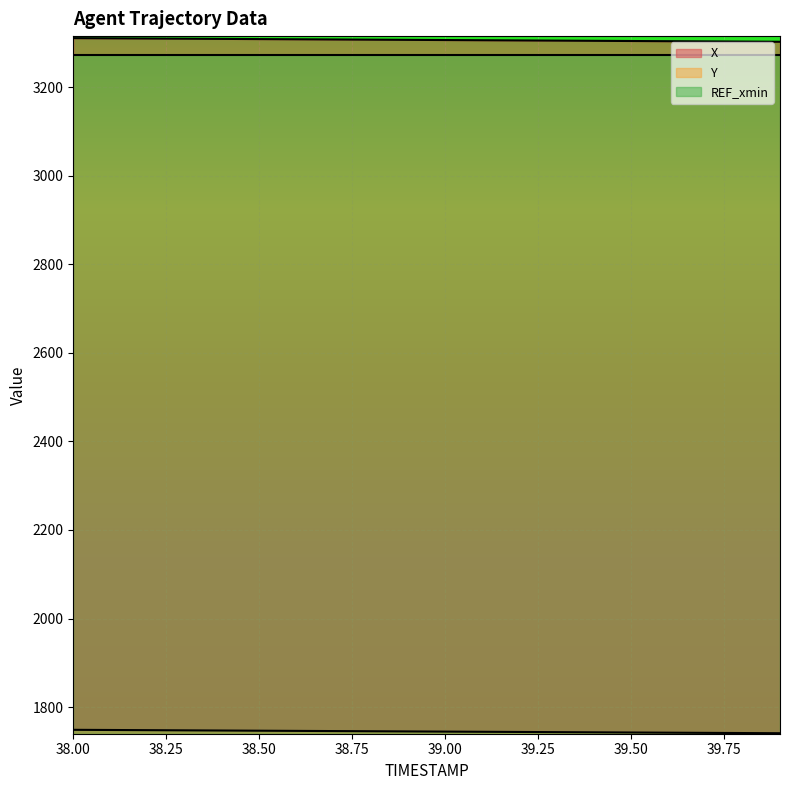

Which series has the largest total across all categories?

X